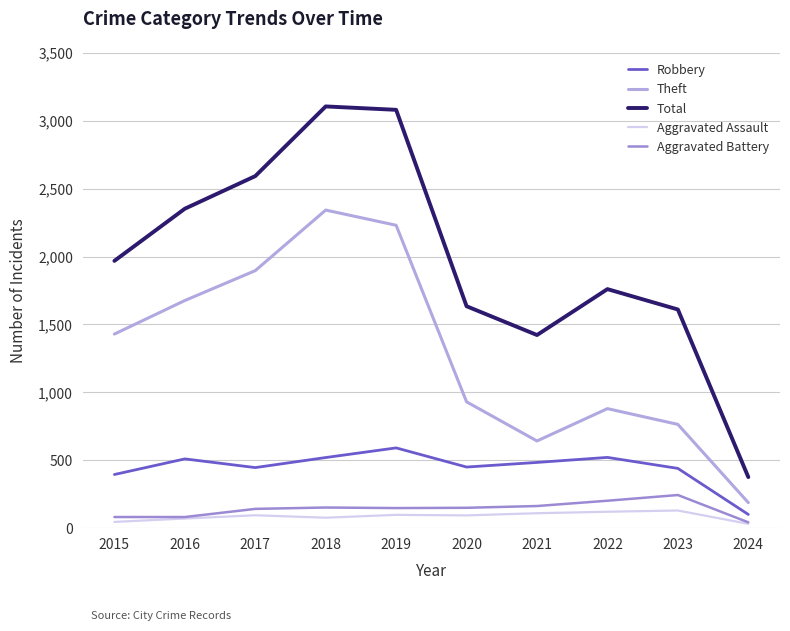

Reading right to left, extract all data points from this chart.

Robbery: 101	440	521	484	450	591	520	446	510	395
Theft: 188	764	880	642	930	2230	2342	1896	1676	1429
Total: 376	1610	1760	1422	1634	3080	3105	2592	2352	1968
Aggravated Assault: 32	130	121	110	94	98	77	95	71	46
Aggravated Battery: 43	244	202	163	150	148	152	142	82	82